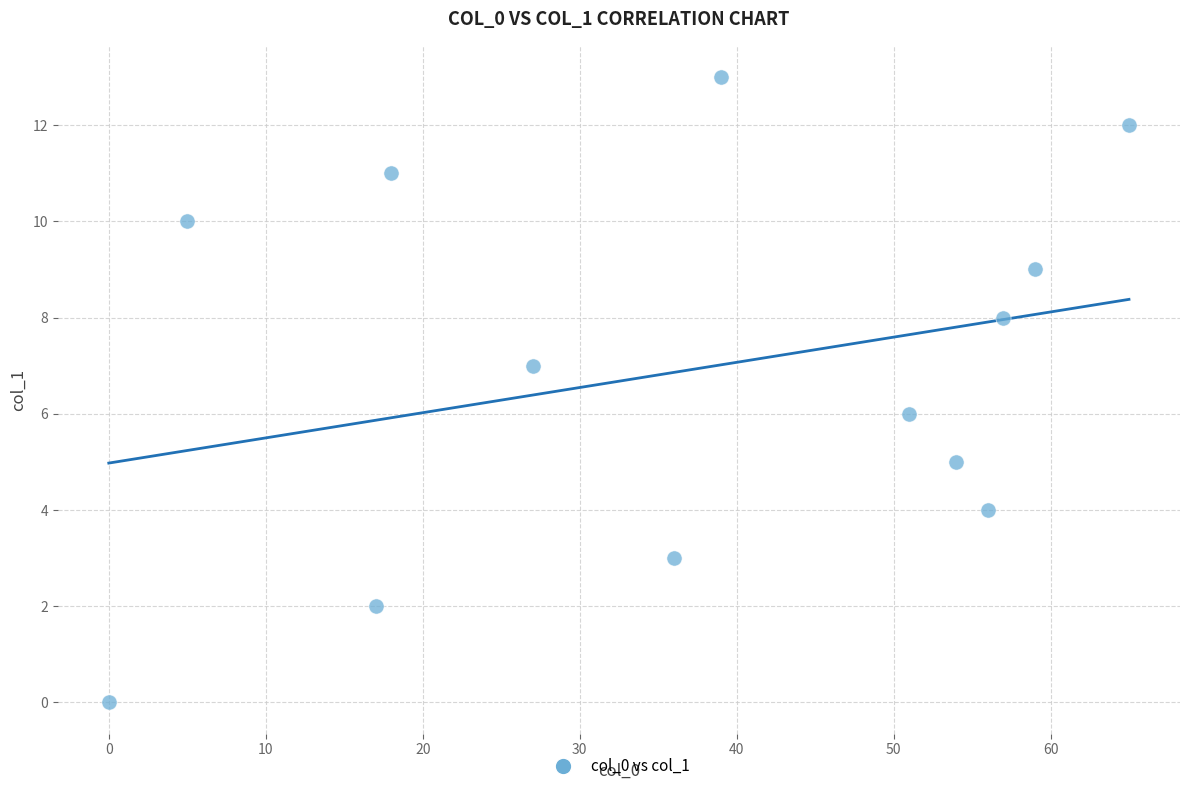

What is the range of Y values (max minus min)?

13